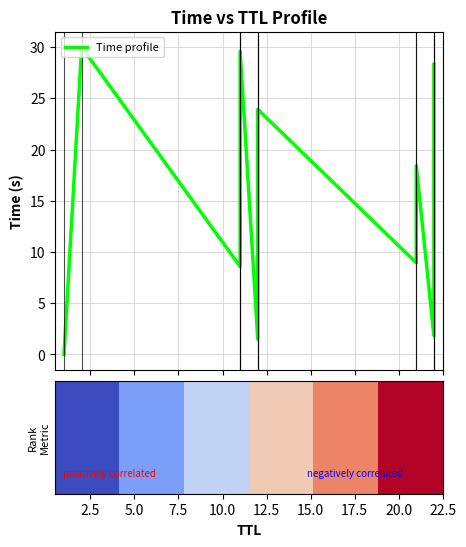

What is the label of the 4th point from the left?

11